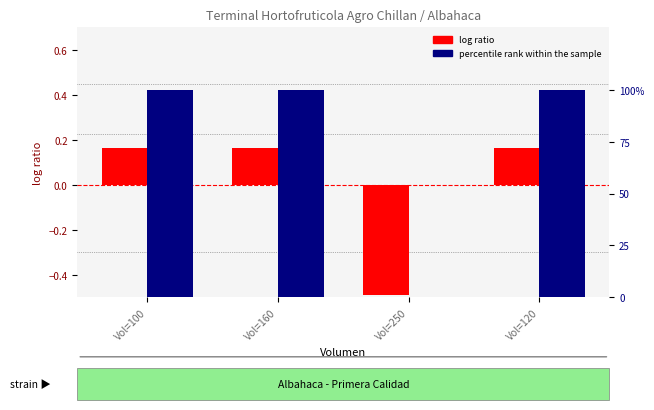

Which series has the largest total across all categories?

percentile rank within the sample